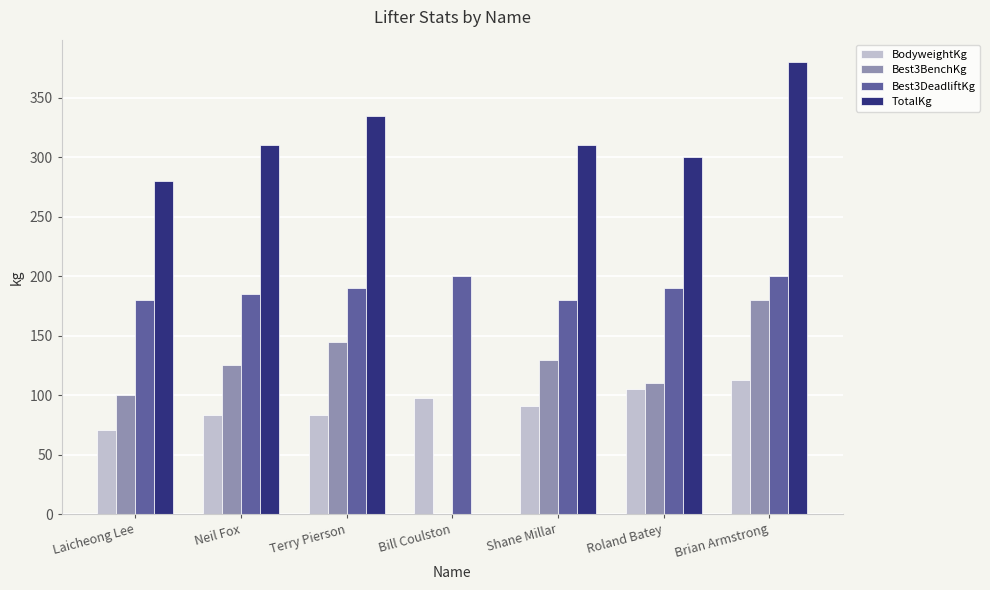

Which category has the highest value across all series?

Brian Armstrong